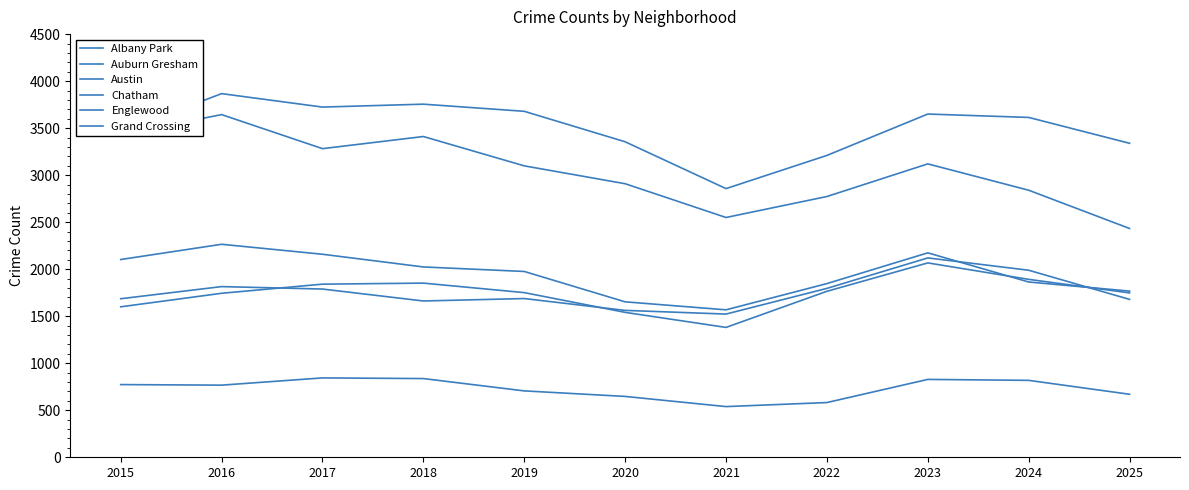

Does the chart display data point markers on the line(s)?

No